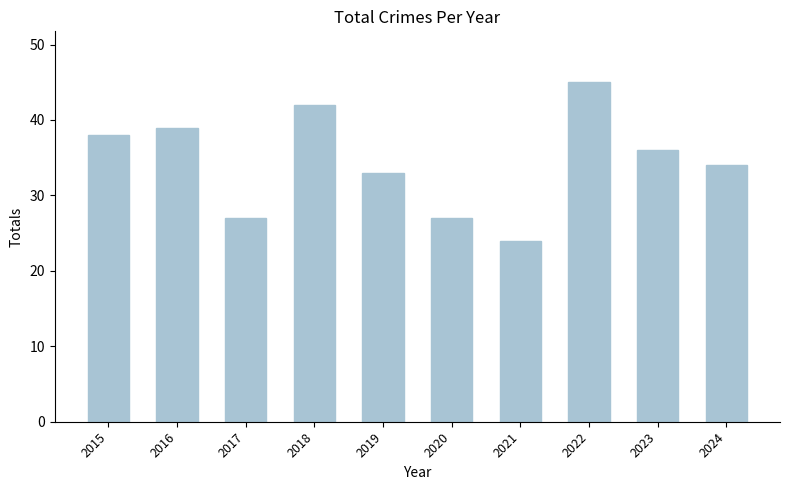

What is the sum of the values at 2016 and 2015?

77